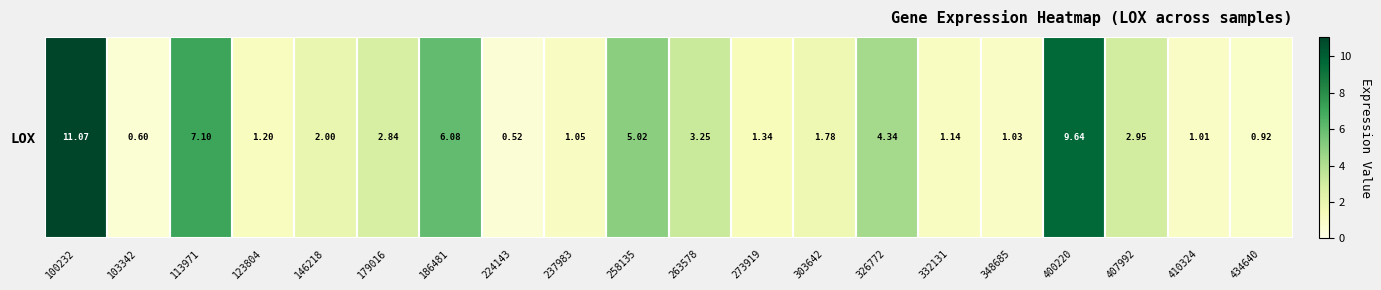

Reading right to left, extract all data points from this chart.

0.9	1.0	3.0	9.6	1.0	1.1	4.3	1.8	1.3	3.2	5.0	1.1	0.5	6.1	2.8	2.0	1.2	7.1	0.6	11.1